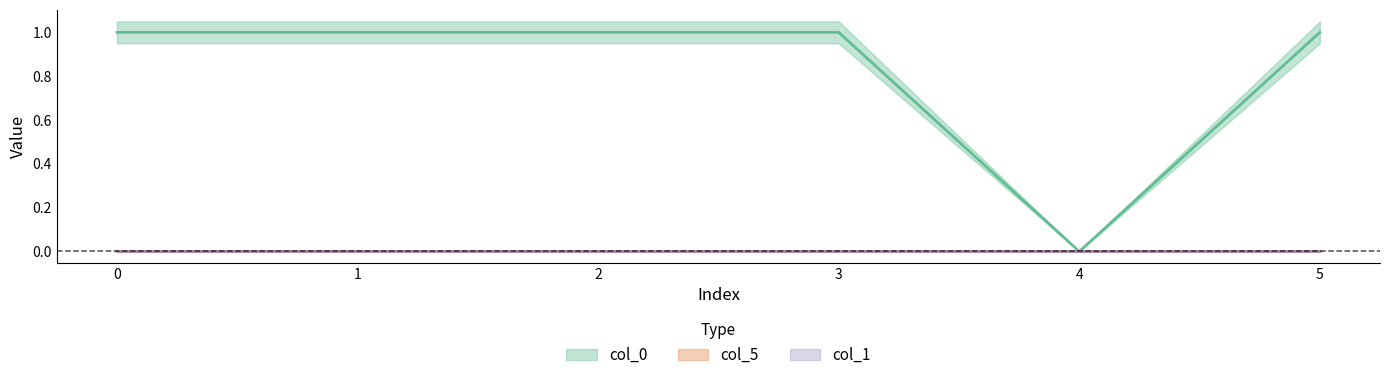

Which label corresponds to the largest value in the chart?

1